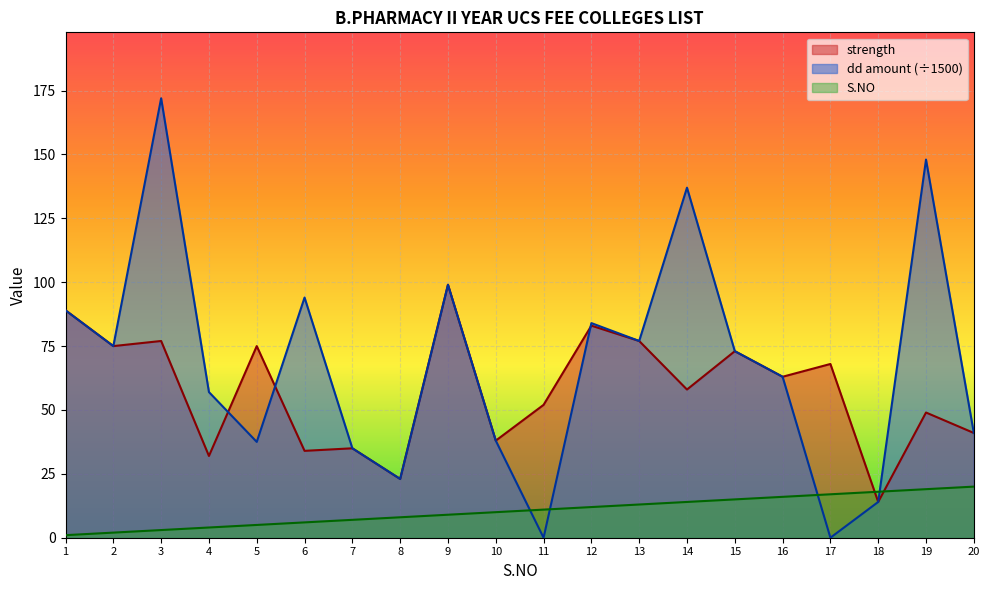

How many values in the strength series exceed 63?

9